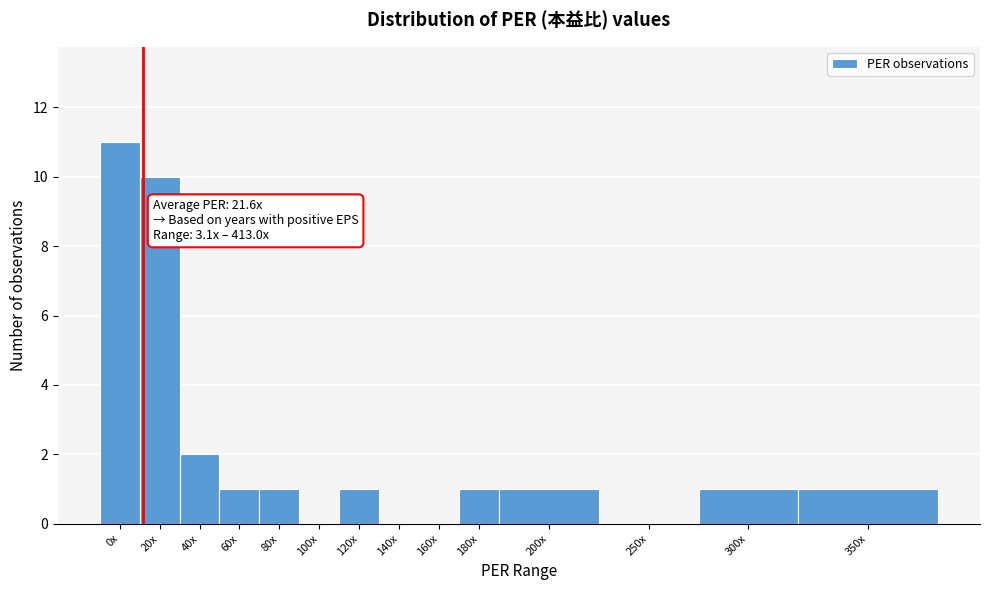

Reading left to right, extract all data points from this chart.

0x=11	20x=10	40x=2	60x=1	80x=1	100x=0	120x=1	140x=0	160x=0	180x=1	200x=1	250x=0	300x=1	350x=1